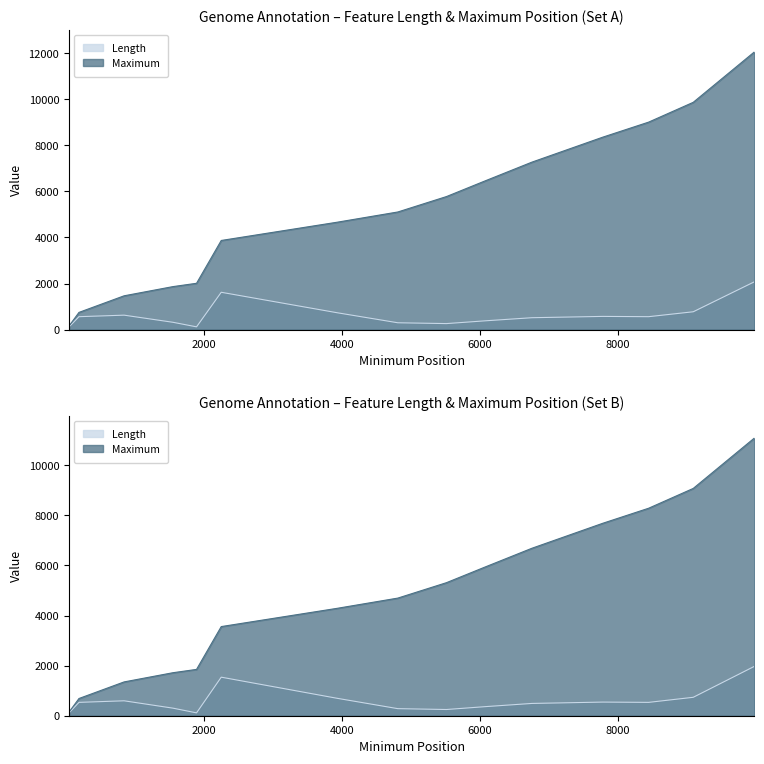

What are all the series names shown in the legend?

Length, Maximum